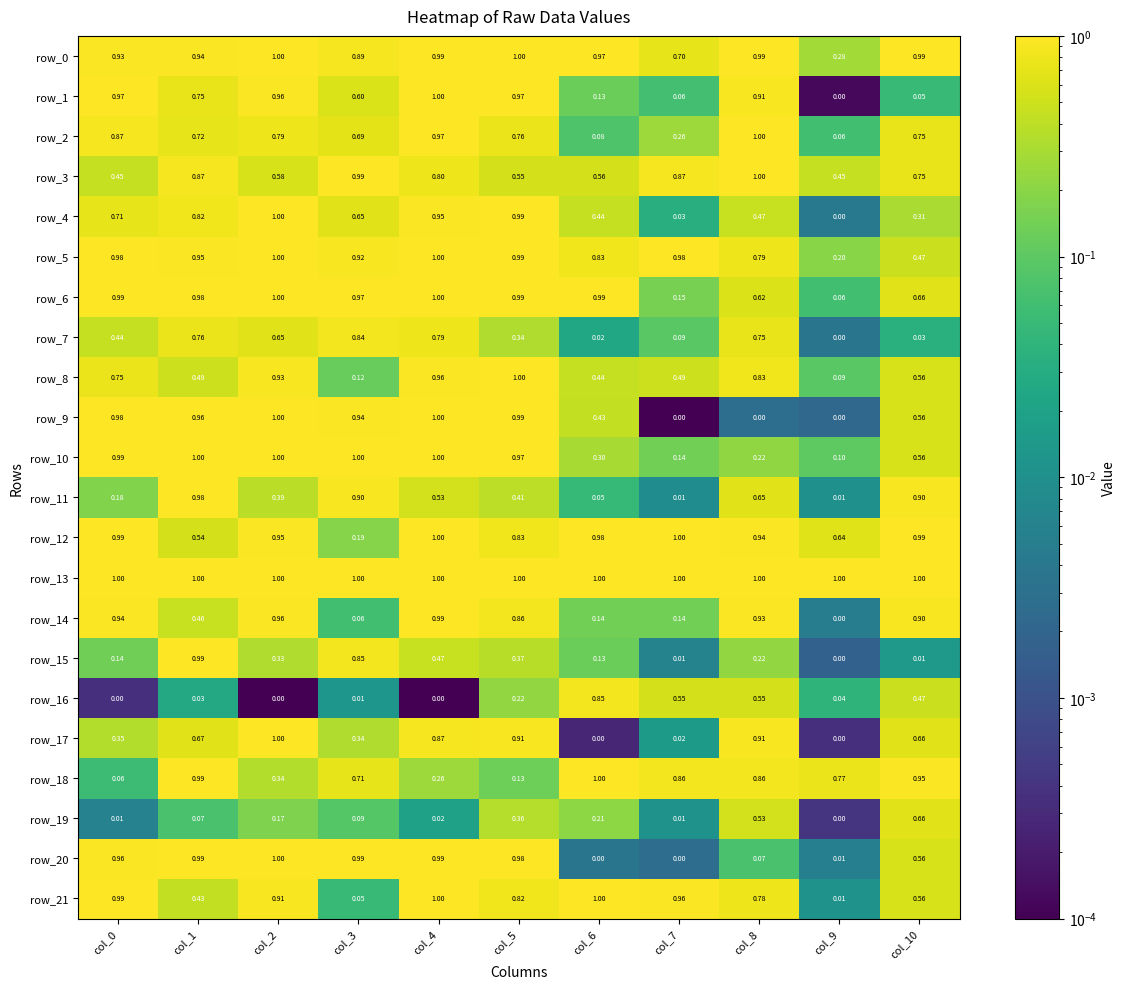

Is the value of row_14 at col_4 greater than the value of row_0 at col_7?

Yes